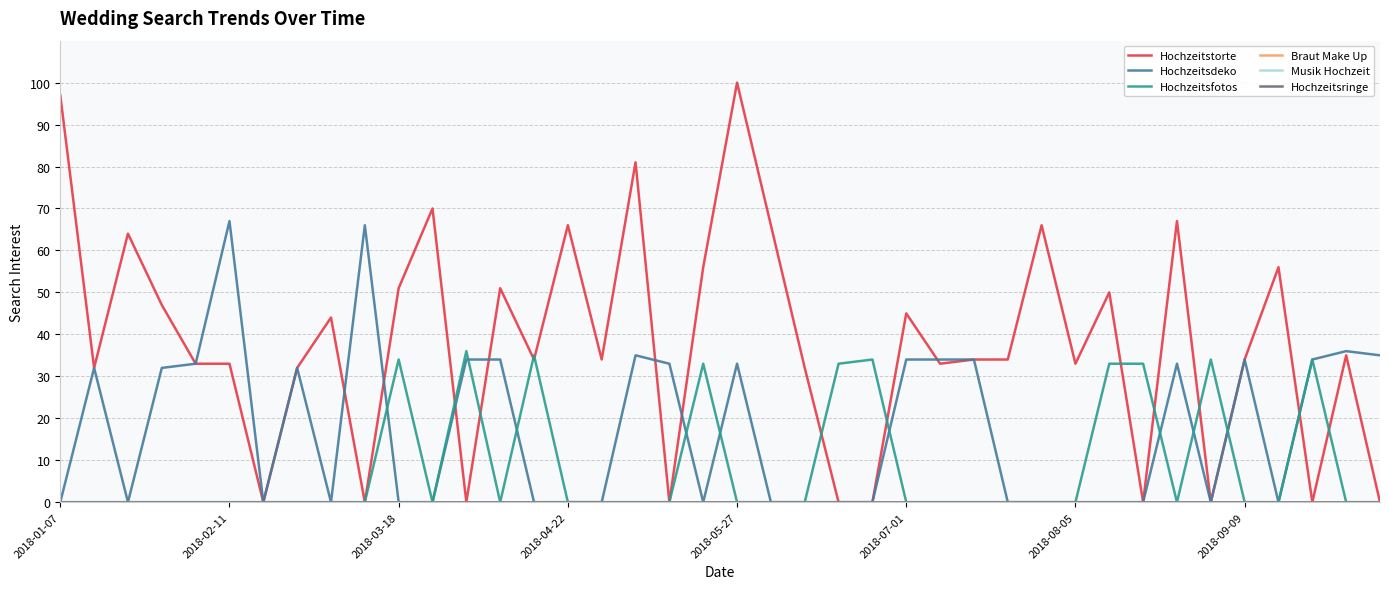

Reading left to right, what are all the values shown in this chart?

Hochzeitstorte: 97	32	64	47	33	33	0	32	44	0	51	70	0	51	34	66	34	81	0	56	100	66	32	0	0	45	33	34	34	66	33	50	0	67	0	34	56	0	35	0
Hochzeitsdeko: 0	32	0	32	33	67	0	32	0	66	0	0	34	34	0	0	0	35	33	0	33	0	0	0	0	34	34	34	0	0	0	0	0	33	0	34	0	34	36	35
Hochzeitsfotos: 0	0	0	0	0	0	0	0	0	0	34	0	36	0	35	0	0	0	0	33	0	0	0	33	34	0	0	0	0	0	0	33	33	0	34	0	0	34	0	0
Braut Make Up: 0	0	0	0	0	0	0	0	0	0	0	0	0	0	0	0	0	0	0	0	0	0	0	0	0	0	0	0	0	0	0	0	0	0	0	0	0	0	0	0
Musik Hochzeit: 0	0	0	0	0	0	0	0	0	0	0	0	0	0	0	0	0	0	0	0	0	0	0	0	0	0	0	0	0	0	0	0	0	0	0	0	0	0	0	0
Hochzeitsringe: 0	0	0	0	0	0	0	0	0	0	0	0	0	0	0	0	0	0	0	0	0	0	0	0	0	0	0	0	0	0	0	0	0	0	0	0	0	0	0	0